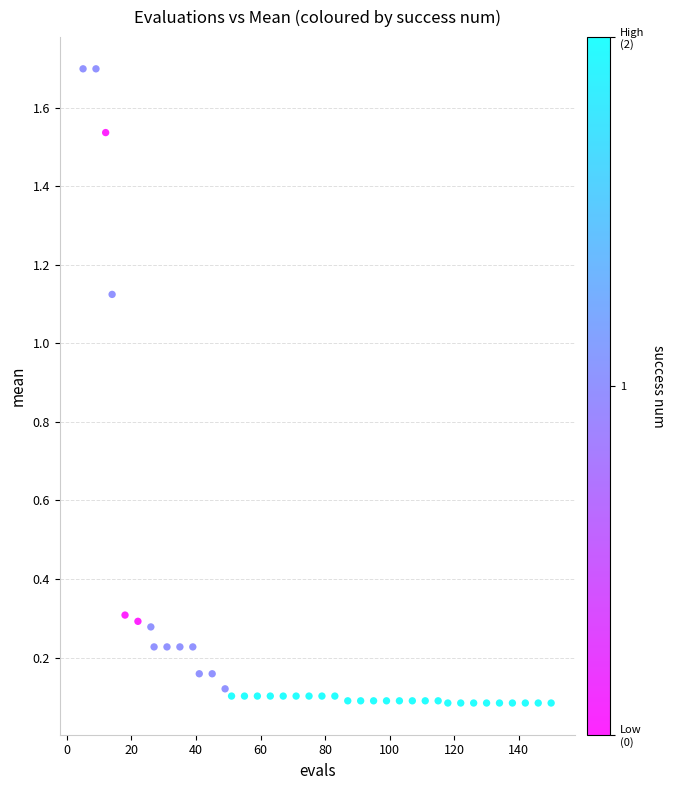

What is the range of X values (max minus min)?

145.0